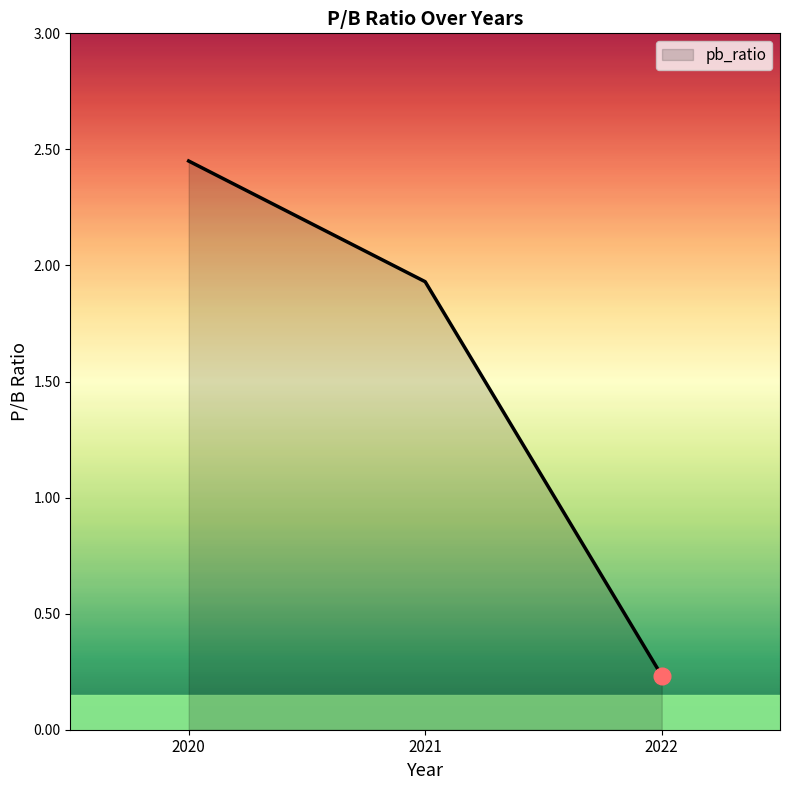

Which label corresponds to the largest value in the chart?

2020